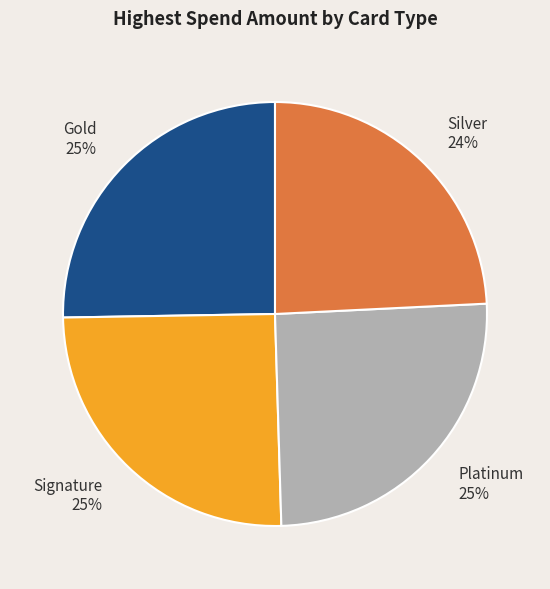

To the nearest percent, what portion does Platinum represent?

25%